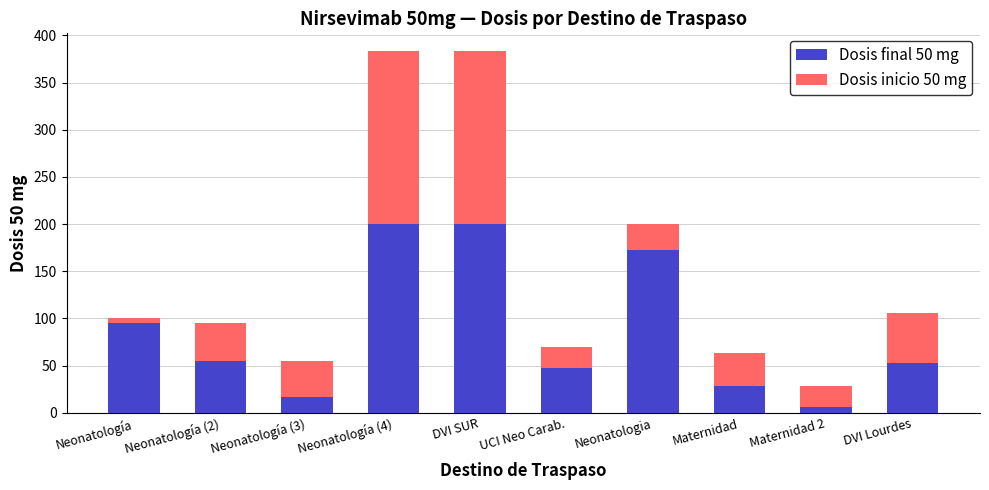

The value of Dosis final 50 mg at Neonatología (2) is 96. True or false?

False